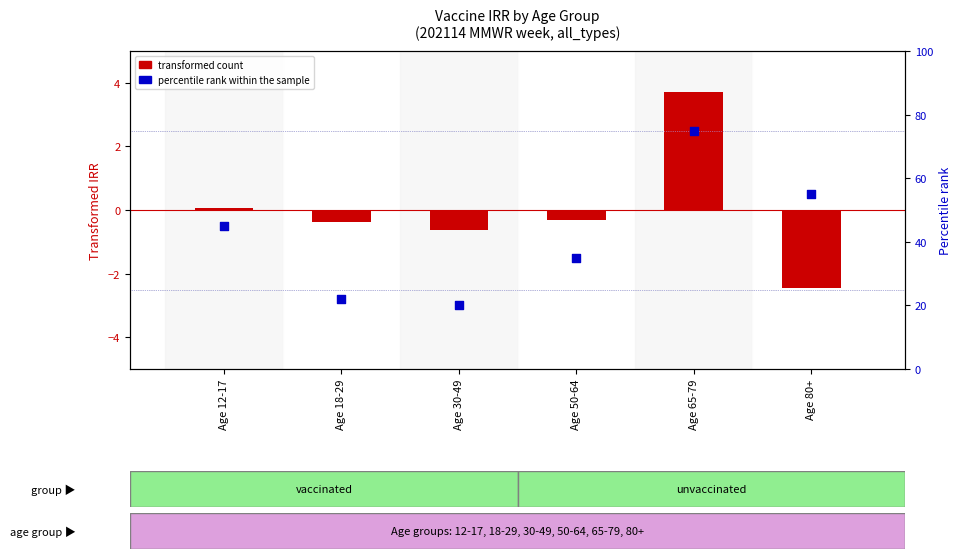

At how many categories does at least one series exceed 46?

2